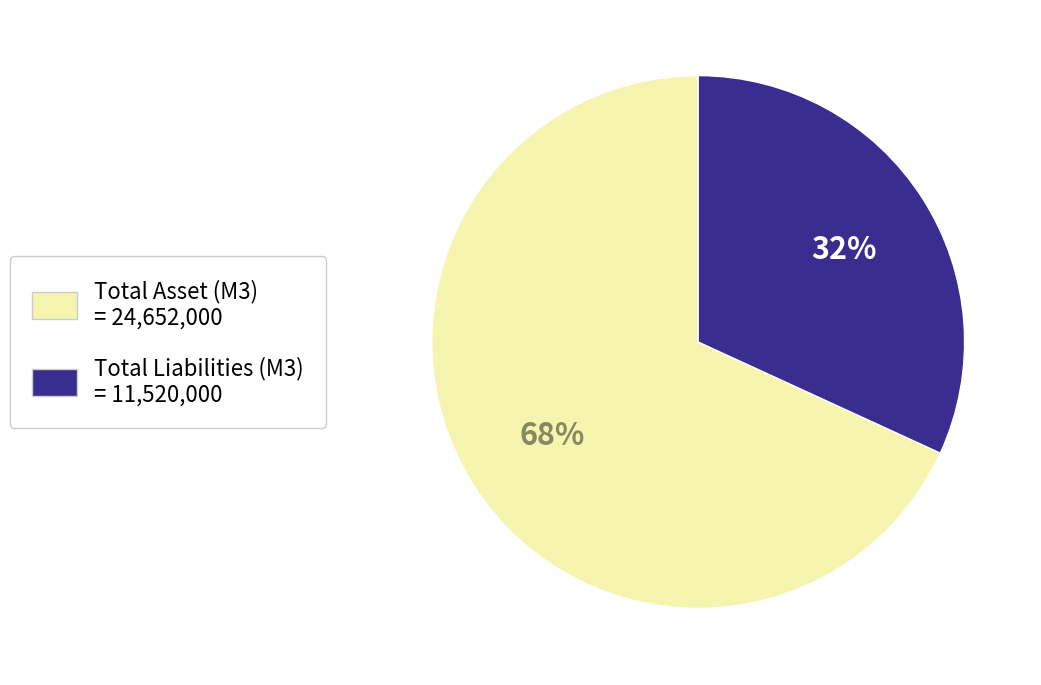

How many segments does this pie chart have?

2